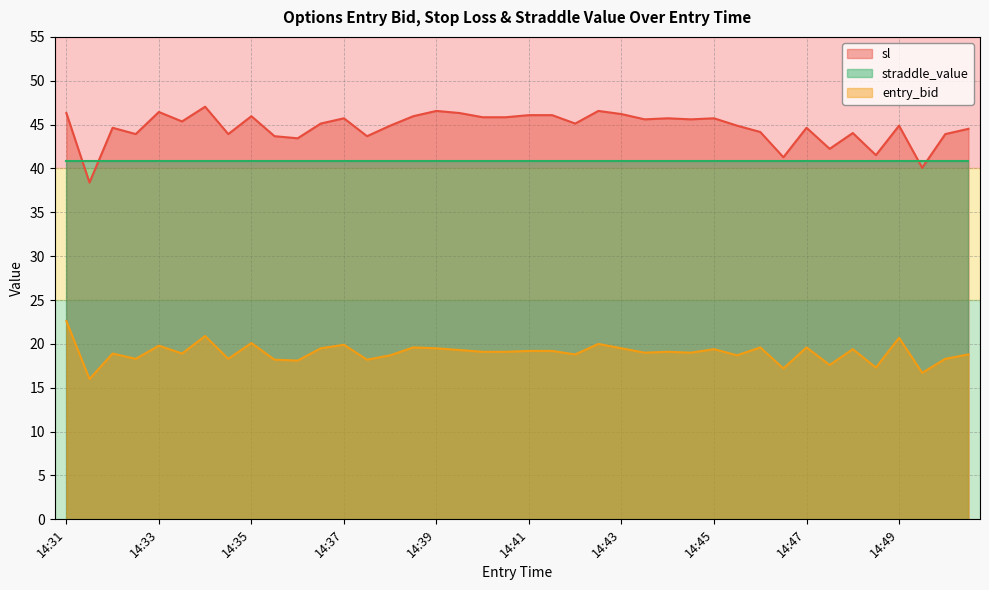

Which category has the highest value in the entry_bid series?

14:31